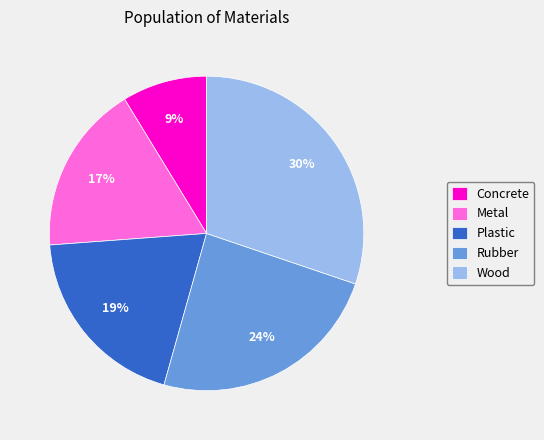

The Rubber slice represents 24% of the pie. True or false?

True